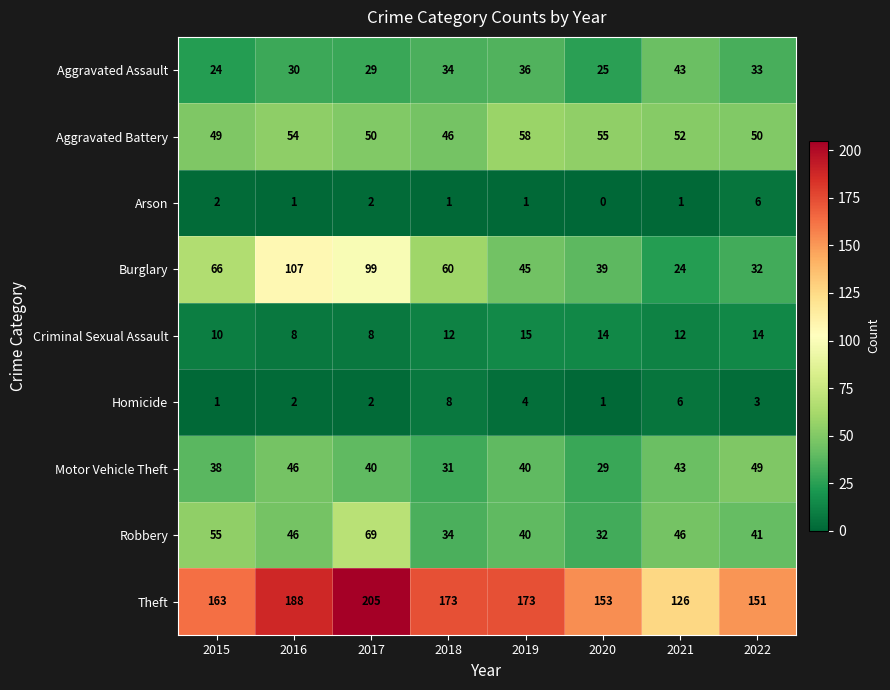

How many series are shown in this chart?

9